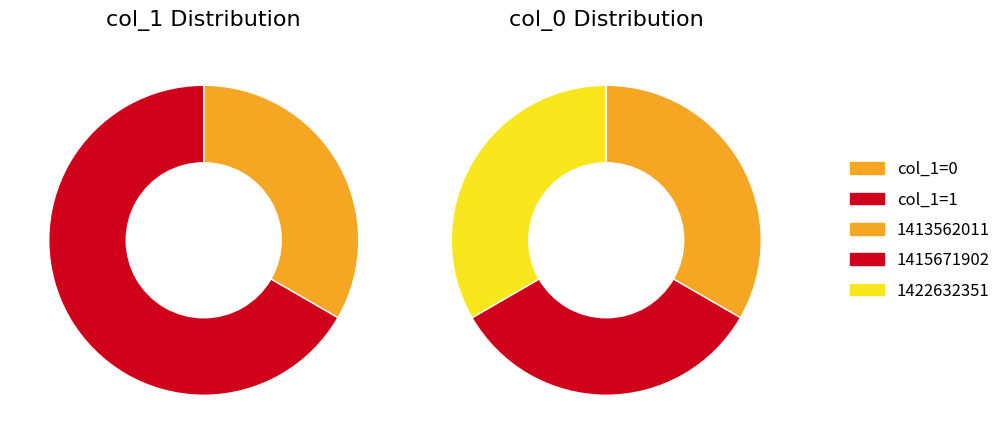

Which has a higher value, 1415671902 or 1422632351?

1415671902